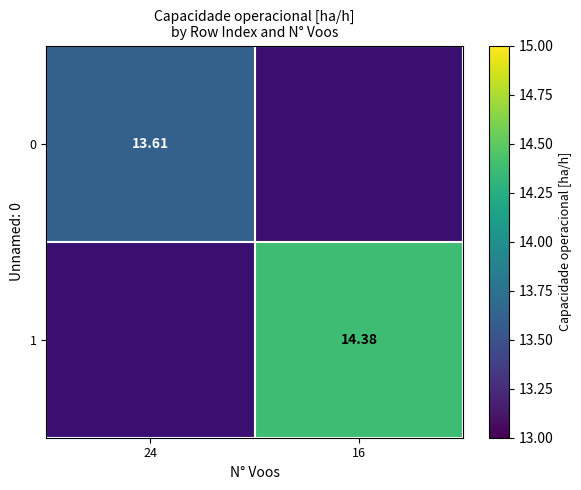

Is the value of 0 at 24 greater than the value of 1 at 16?

No